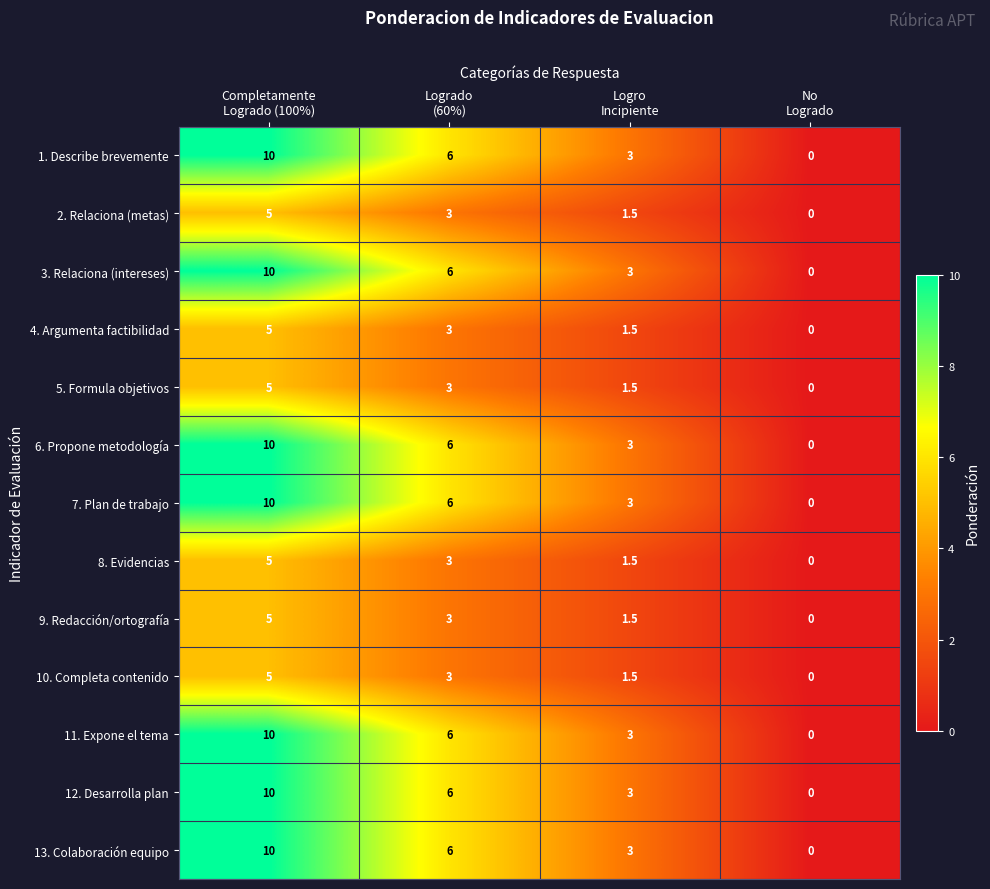

Count the 3. Relaciona (intereses) values in the range 3 to 10.

3